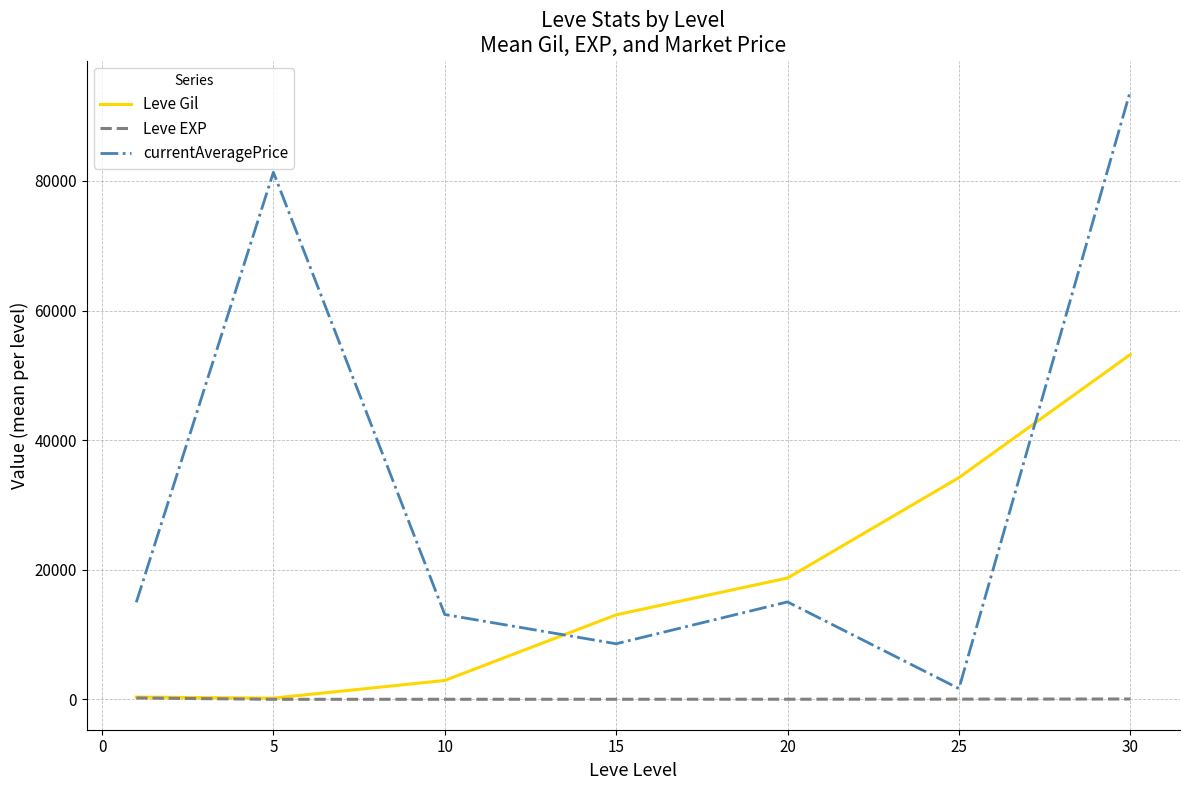

What is the maximum value for currentAveragePrice?

93849.3